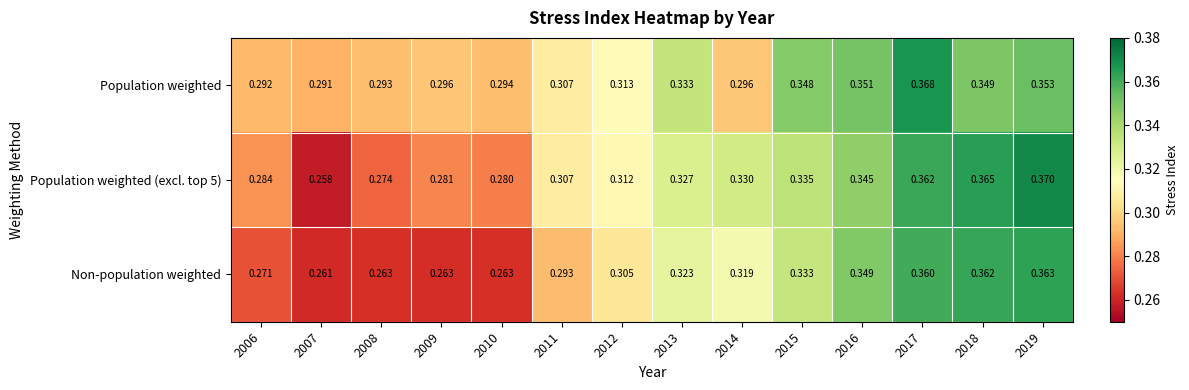

At which category is the sum across all series the highest?

2017